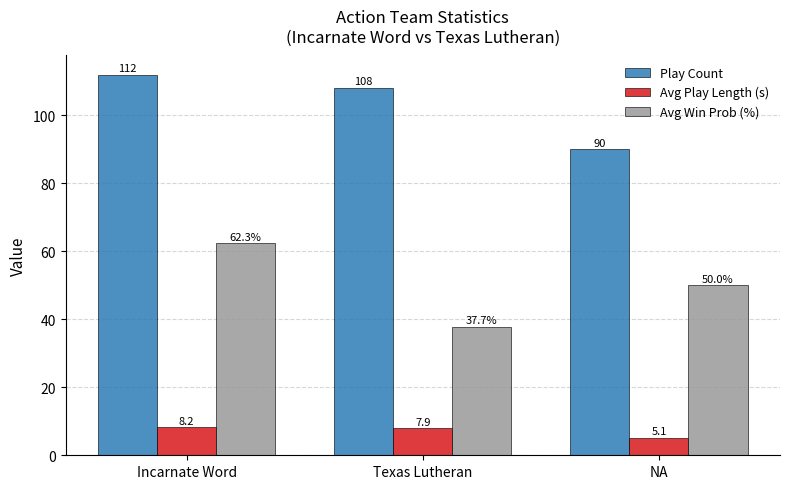

How many series are shown in this chart?

3